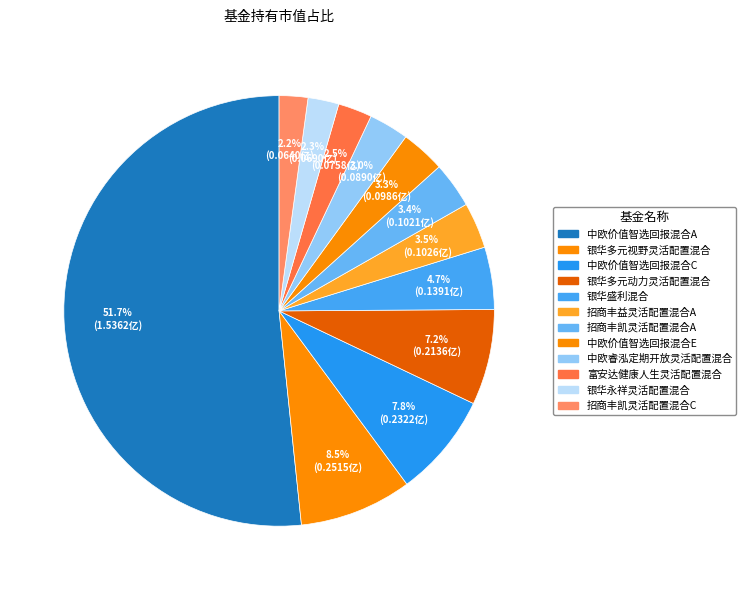

What percentage is the 银华多元动力灵活配置混合 slice, to the nearest percent?

7%